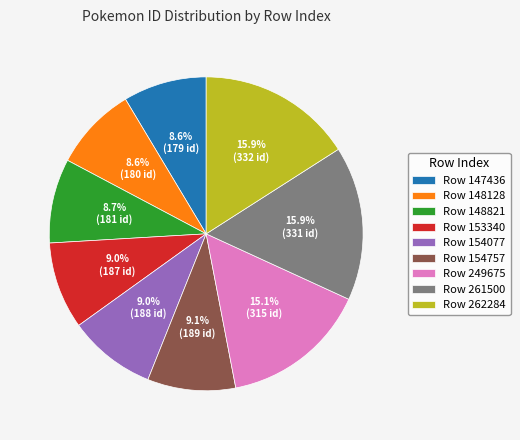

Is the sum of Row 262284 and Row 147436 greater than half?

No